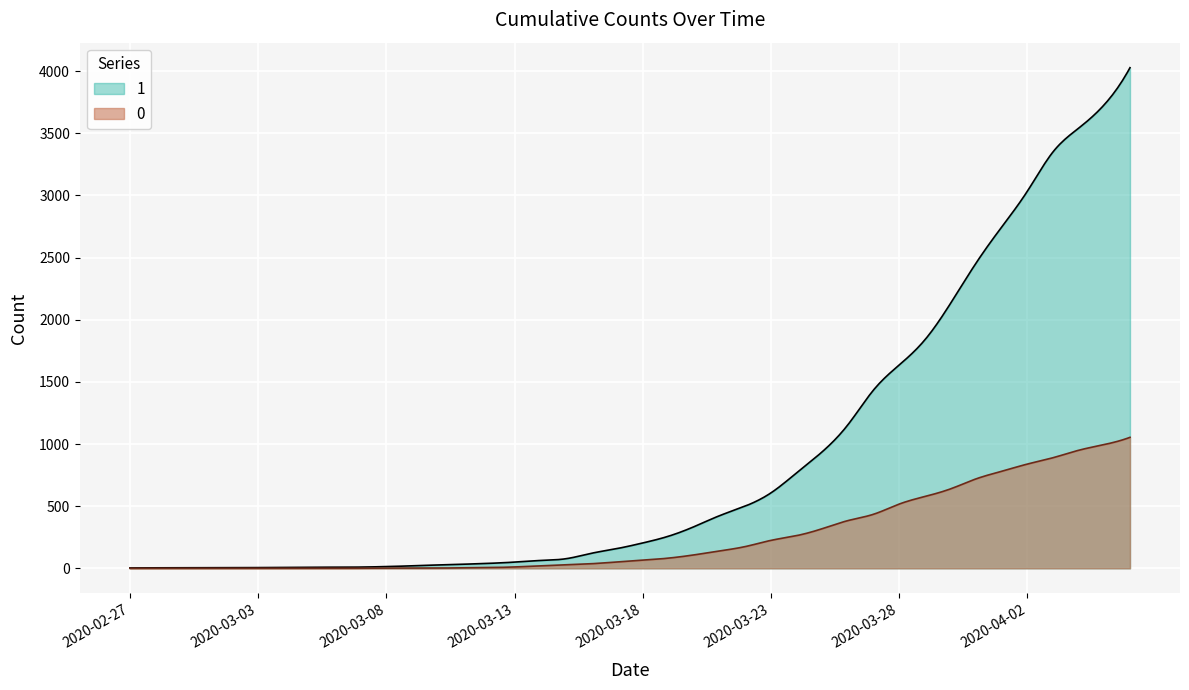

Reading left to right, list all the values displayed in this chart.

1: 2020-02-27=3	2020-02-28=4	2020-02-29=4	2020-03-01=4	2020-03-02=5	2020-03-03=6	2020-03-04=8	2020-03-05=9	2020-03-06=9	2020-03-07=10	2020-03-08=14	2020-03-09=20	2020-03-10=27	2020-03-11=33	2020-03-12=40	2020-03-13=50	2020-03-14=63	2020-03-15=77	2020-03-16=121	2020-03-17=159	2020-03-18=204	2020-03-19=258	2020-03-20=335	2020-03-21=424	2020-03-22=501	2020-03-23=607	2020-03-24=768	2020-03-25=938	2020-03-26=1155	2020-03-27=1435	2020-03-28=1636	2020-03-29=1838	2020-03-30=2131	2020-03-31=2457	2020-04-01=2747	2020-04-02=3035	2020-04-03=3351	2020-04-04=3542	2020-04-05=3731	2020-04-06=4028
0: 2020-02-27=0	2020-02-28=0	2020-02-29=0	2020-03-01=0	2020-03-02=0	2020-03-03=0	2020-03-04=0	2020-03-05=0	2020-03-06=0	2020-03-07=1	2020-03-08=2	2020-03-09=2	2020-03-10=2	2020-03-11=4	2020-03-12=6	2020-03-13=11	2020-03-14=20	2020-03-15=28	2020-03-16=37	2020-03-17=51	2020-03-18=65	2020-03-19=82	2020-03-20=108	2020-03-21=140	2020-03-22=175	2020-03-23=225	2020-03-24=263	2020-03-25=319	2020-03-26=384	2020-03-27=435	2020-03-28=517	2020-03-29=578	2020-03-30=639	2020-03-31=720	2020-04-01=781	2020-04-02=839	2020-04-03=890	2020-04-04=950	2020-04-05=996	2020-04-06=1054